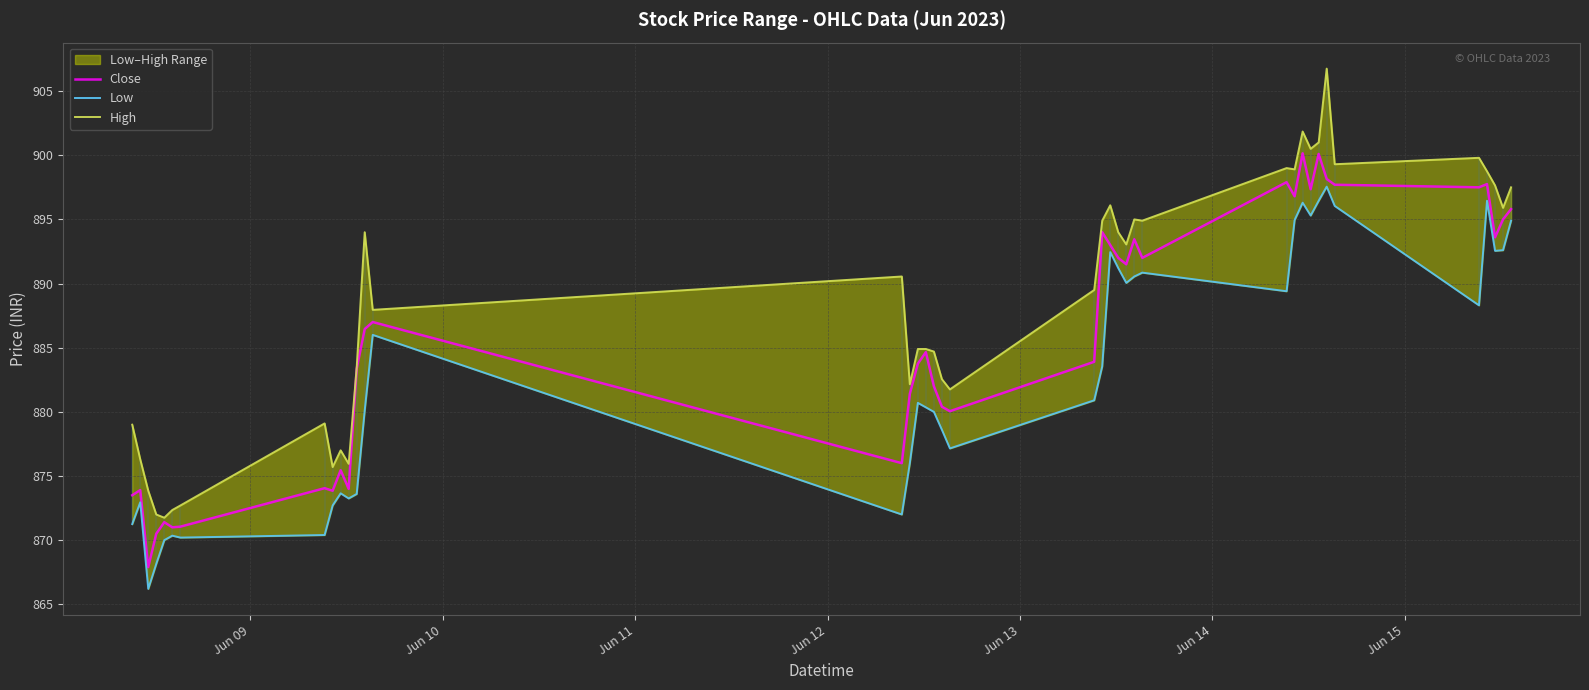

True or false: Close and Low cross at least once.

False